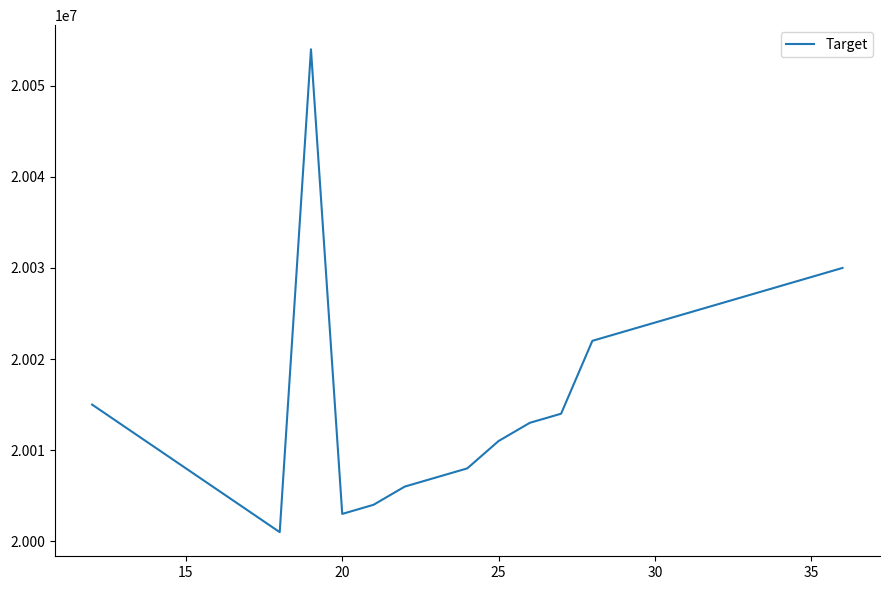

What is the maximum value shown in the chart?

20054000